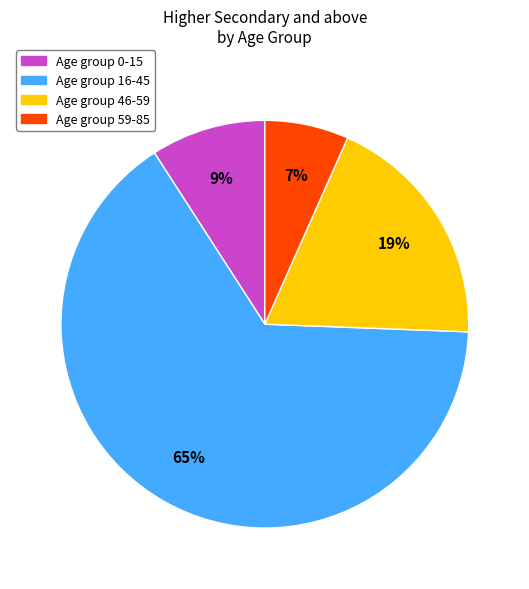

How many slices are in this pie chart?

4